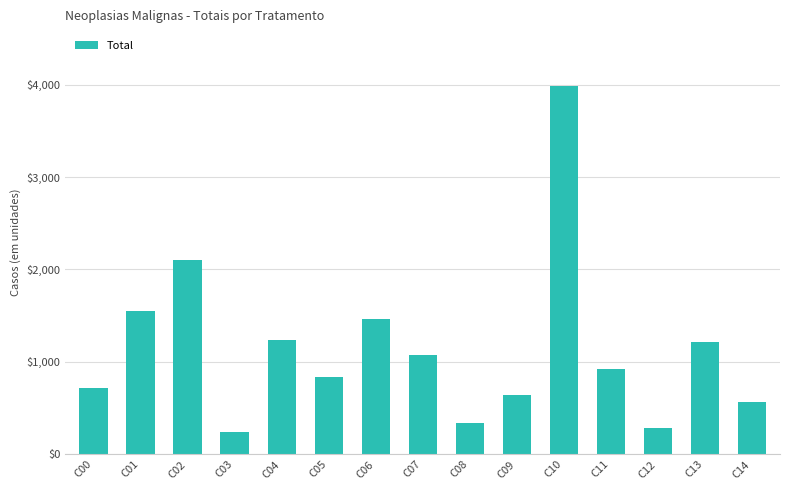

What is the sum of the values at C06 and C01?

3008